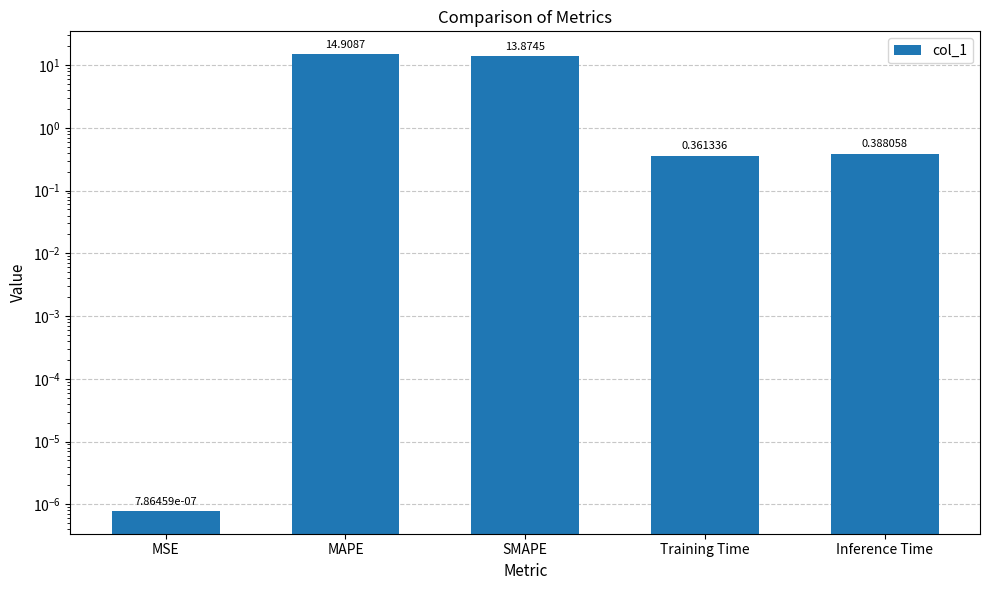

Between SMAPE and MSE, which is larger?

SMAPE